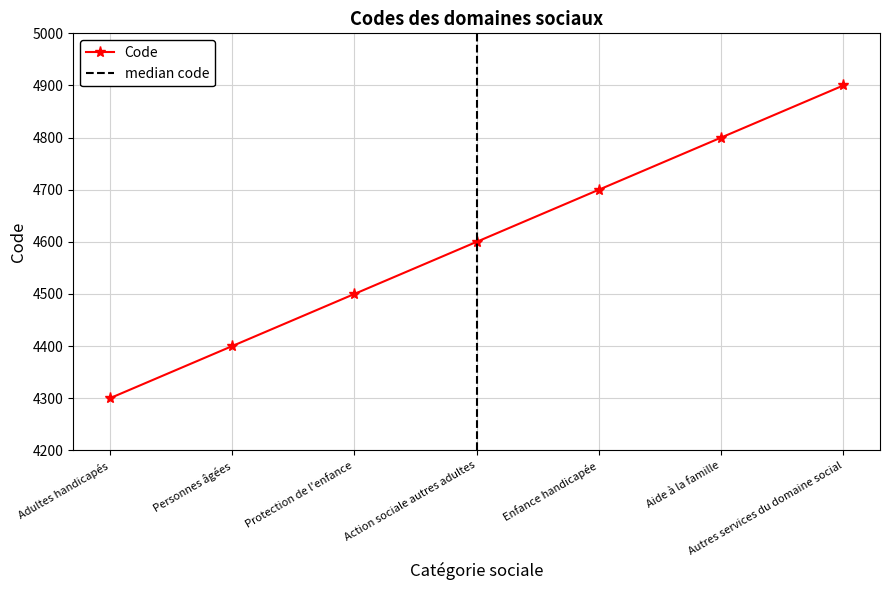

How many values are between 4400 and 4800?

5